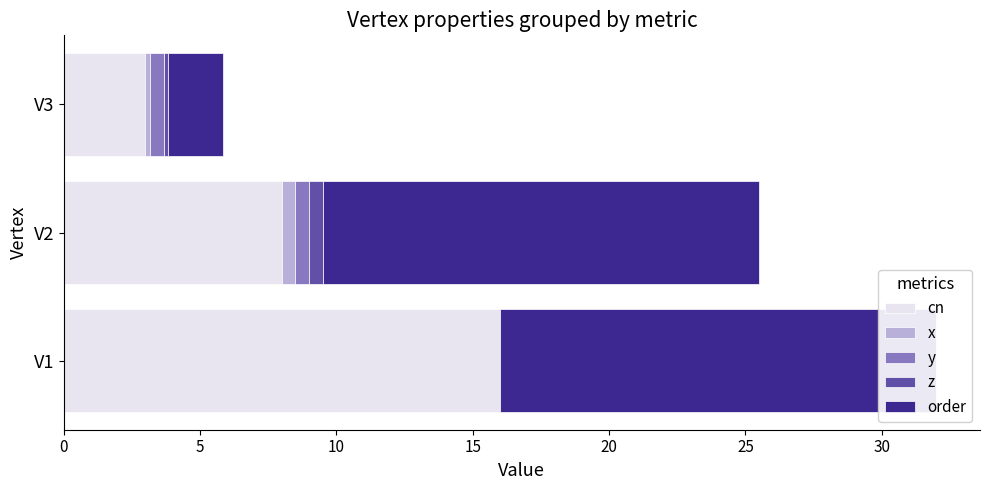

The value of z at V1 is 0.2. True or false?

False